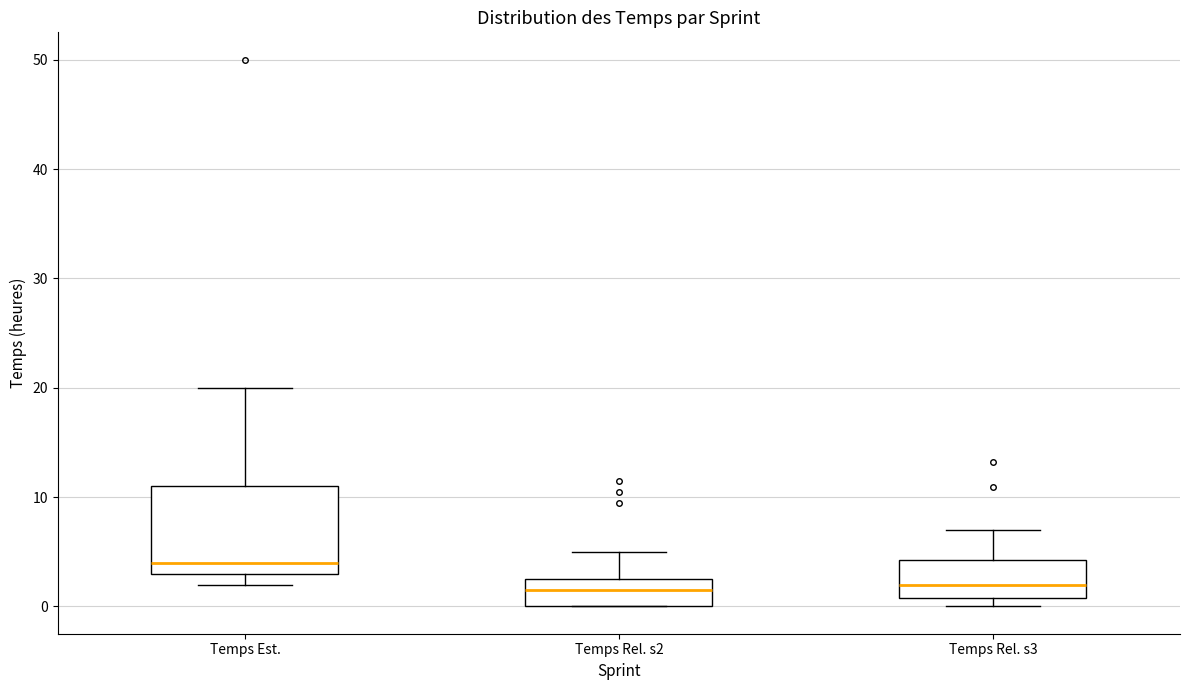

Reading left to right, transcribe this box plot: for each box, give where its median line is, the range the box spans, and where its two whiskers end, as read against the y-axis. The values are not printed on the chart, so give them approximately, as read against the axis.

Temps Est.: median 4, box 3 to 11, whiskers 2 to 20
Temps Rel. s2: median 2, box 0 to 3, whiskers 0 to 5
Temps Rel. s3: median 2, box 1 to 4, whiskers 0 to 7